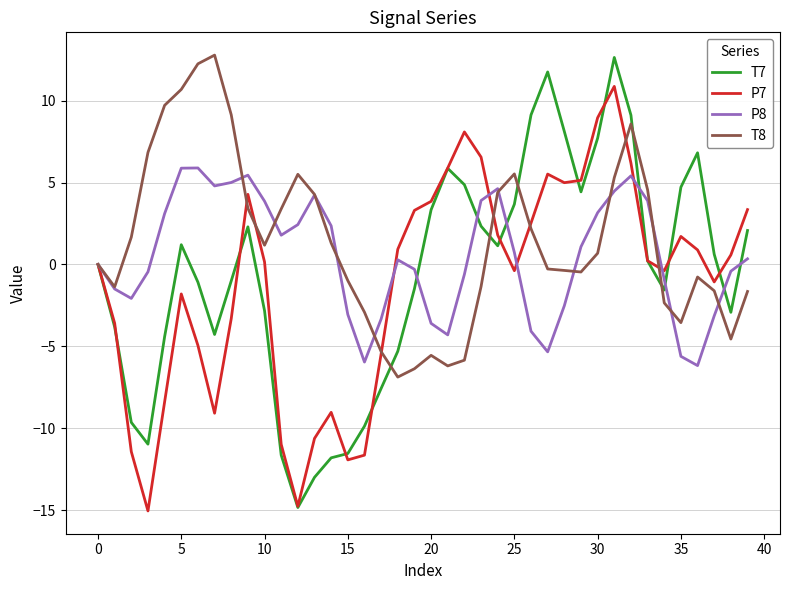

Which series has the largest range (max minus min)?

T7